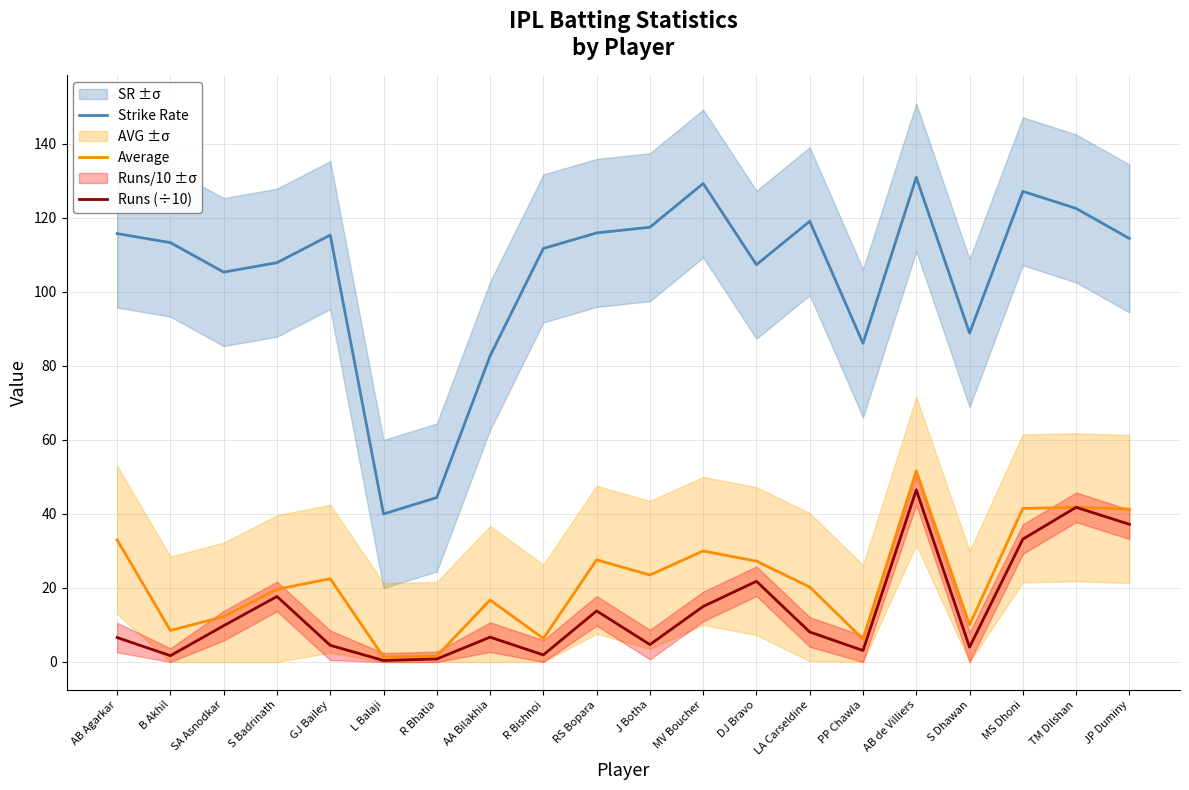

How many interior local valleys does the Runs (÷10) series have?

6